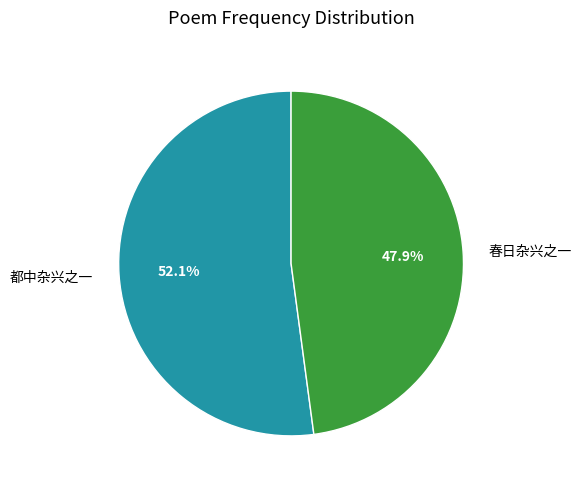

How much of the chart is everything except 都中杂兴之一?

47.9%